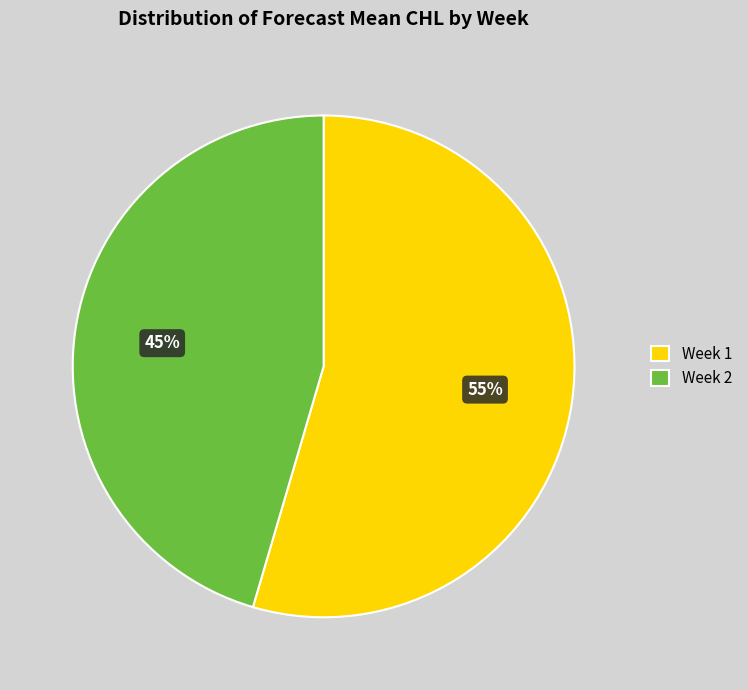

True or false: Week 2 accounts for 34% of the total.

False